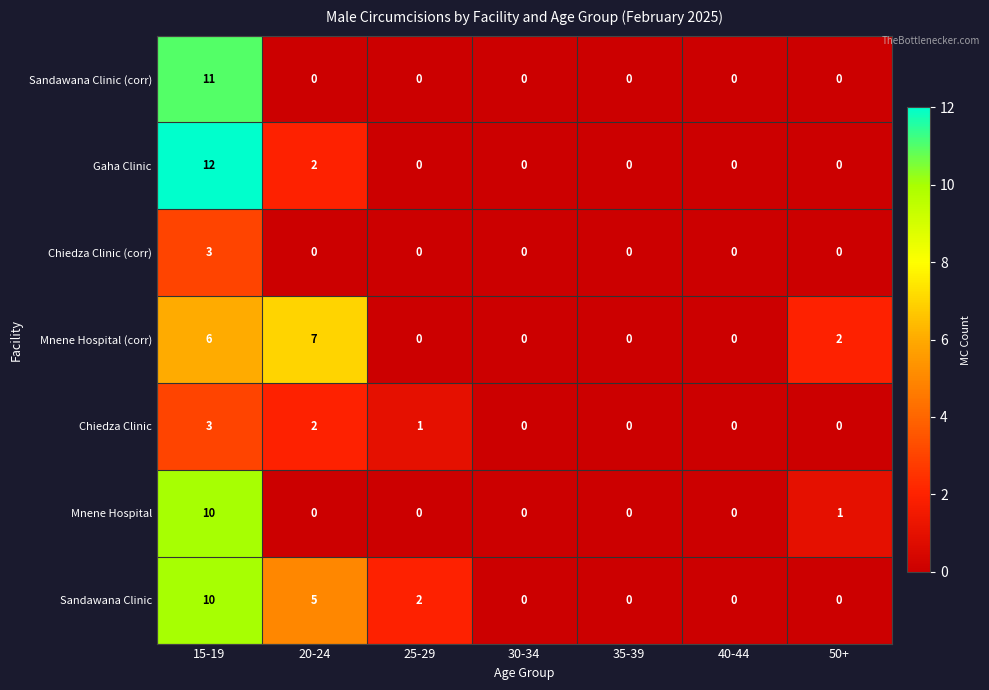

Count the Gaha Clinic values in the range 0 to 2.

6